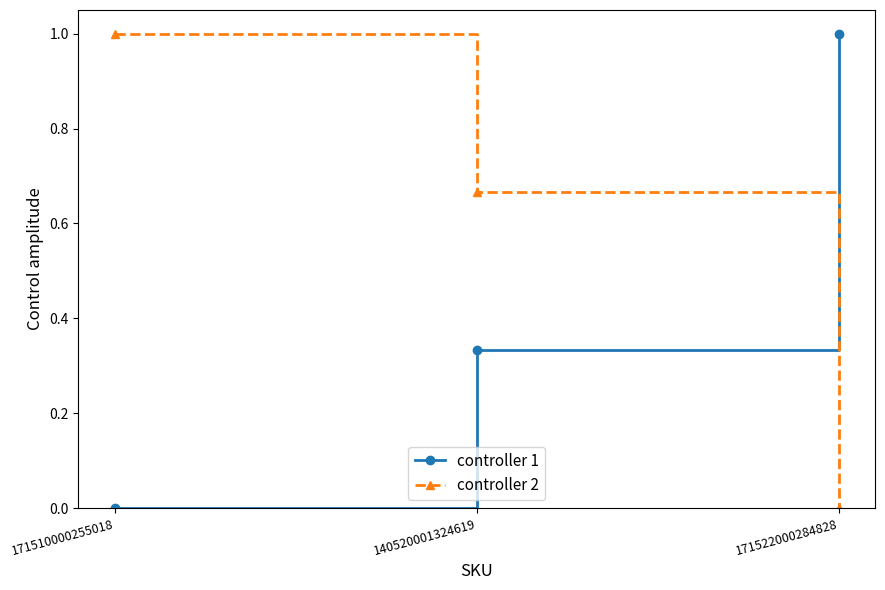

List the series in order of their overall mean, highest first.

controller 2, controller 1